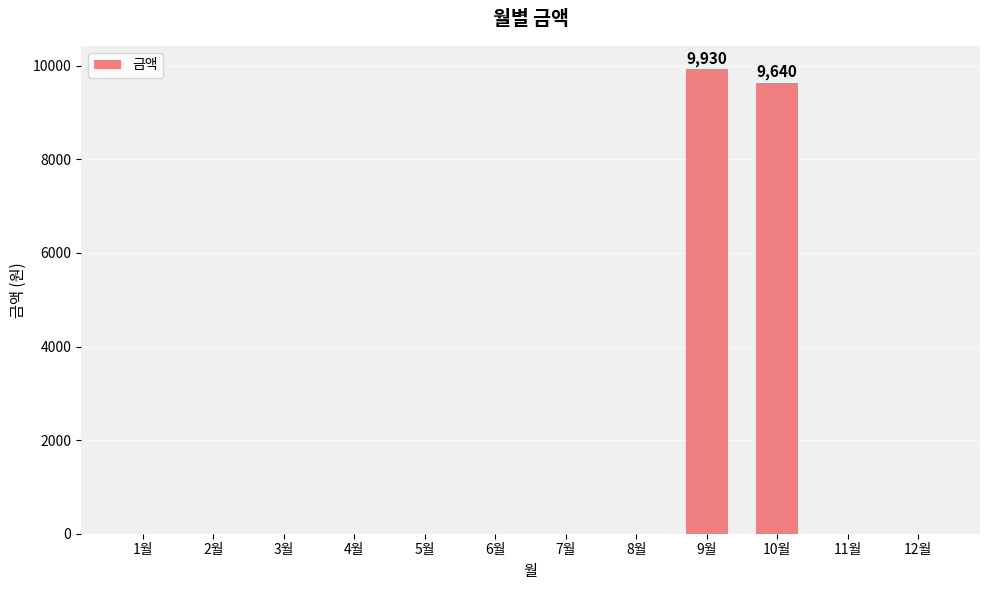

Count the number of data series in this chart.

1